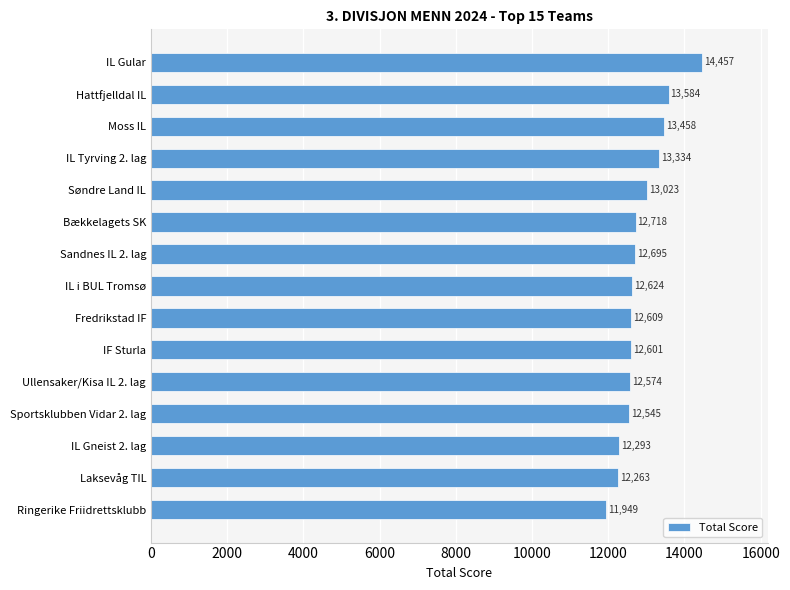

Rank the categories by value from highest to lowest.

IL Gular, Hattfjelldal IL, Moss IL, IL Tyrving 2. lag, Søndre Land IL, Bækkelagets SK, Sandnes IL 2. lag, IL i BUL Tromsø, Fredrikstad IF, IF Sturla, Ullensaker/Kisa IL 2. lag, Sportsklubben Vidar 2. lag, IL Gneist 2. lag, Laksevåg TIL, Ringerike Friidrettsklubb